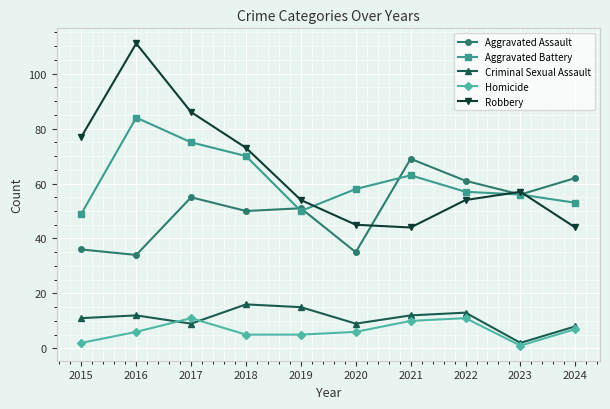

The value of Aggravated Battery at 2022 is 57. True or false?

True